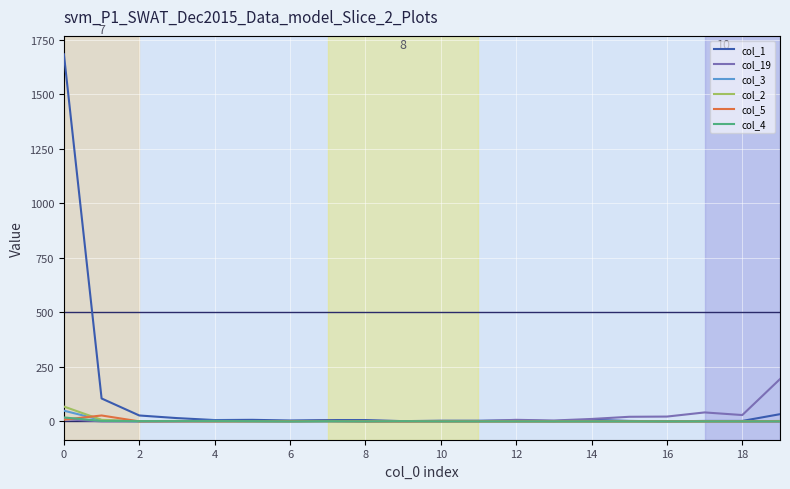

What is the average value of the col_2 series?

4